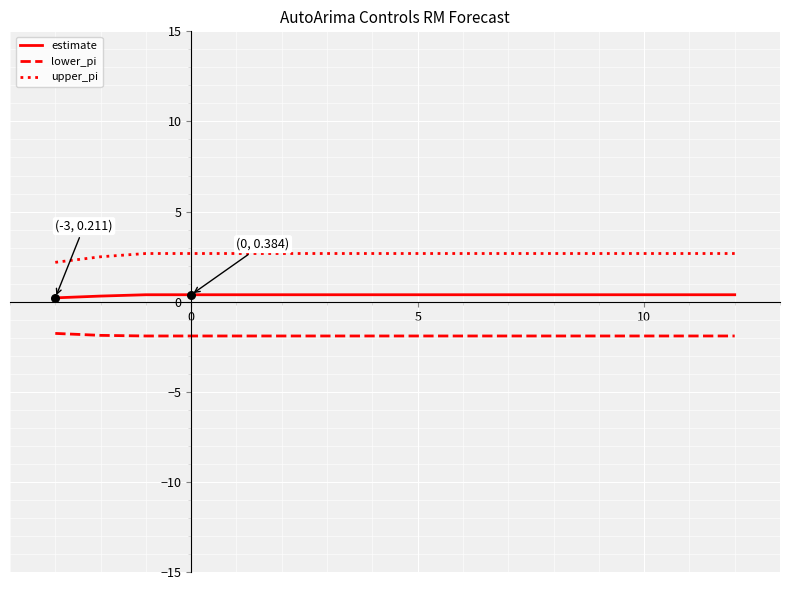

At how many categories does at least one series exceed 1?

16